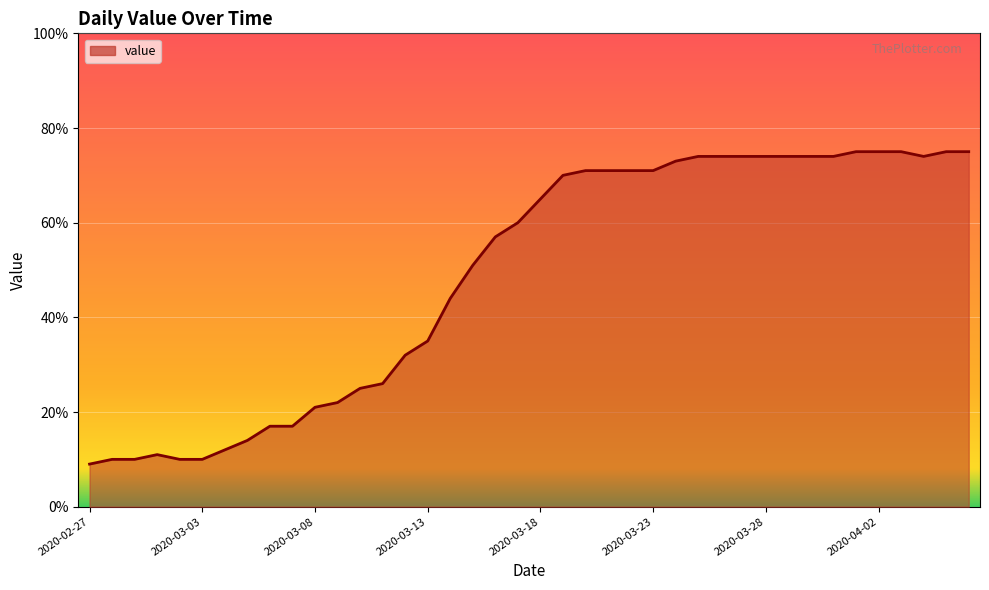

What is the difference between the maximum and minimum values?

66